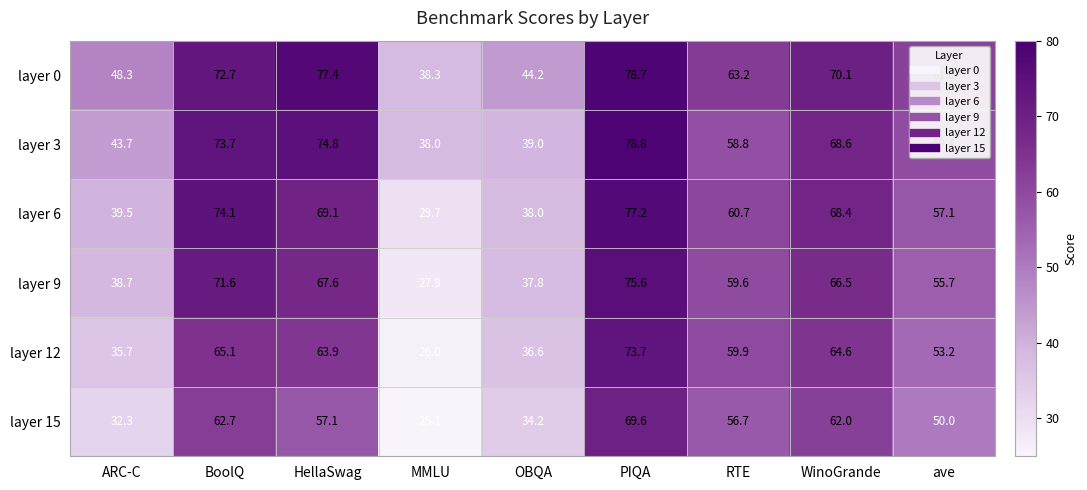

What is the highest value of the layer 6 series?

77.2